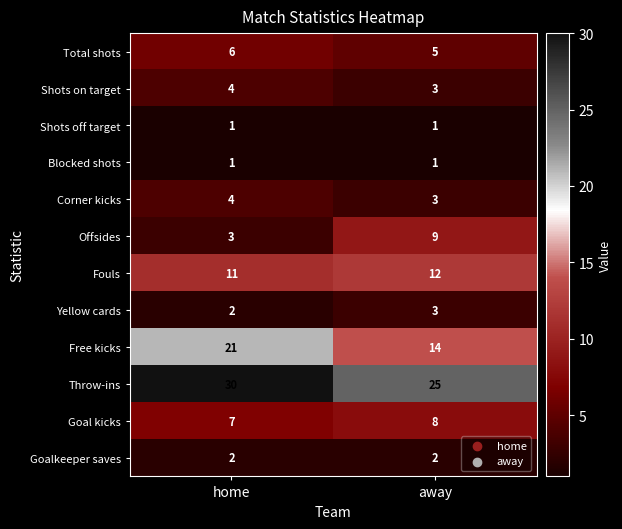

At how many categories does at least one series exceed 10?

2